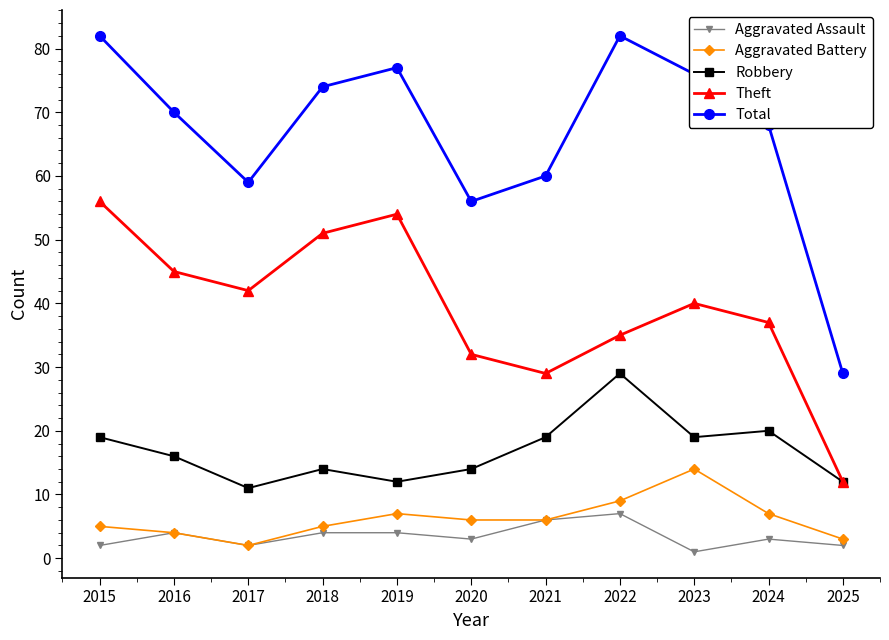

Reading right to left, list all the values displayed in this chart.

Aggravated Assault: 2025=2	2024=3	2023=1	2022=7	2021=6	2020=3	2019=4	2018=4	2017=2	2016=4	2015=2
Aggravated Battery: 2025=3	2024=7	2023=14	2022=9	2021=6	2020=6	2019=7	2018=5	2017=2	2016=4	2015=5
Robbery: 2025=12	2024=20	2023=19	2022=29	2021=19	2020=14	2019=12	2018=14	2017=11	2016=16	2015=19
Theft: 2025=12	2024=37	2023=40	2022=35	2021=29	2020=32	2019=54	2018=51	2017=42	2016=45	2015=56
Total: 2025=29	2024=68	2023=76	2022=82	2021=60	2020=56	2019=77	2018=74	2017=59	2016=70	2015=82